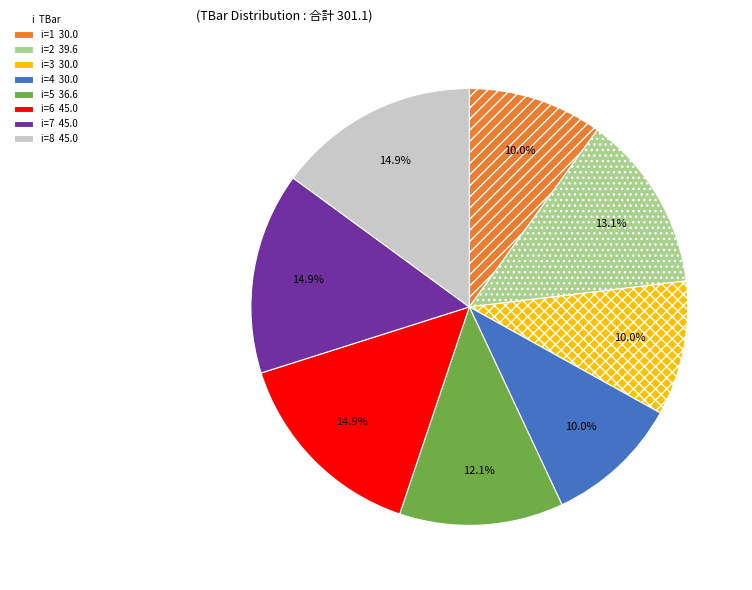

Does any single category account for the majority?

No